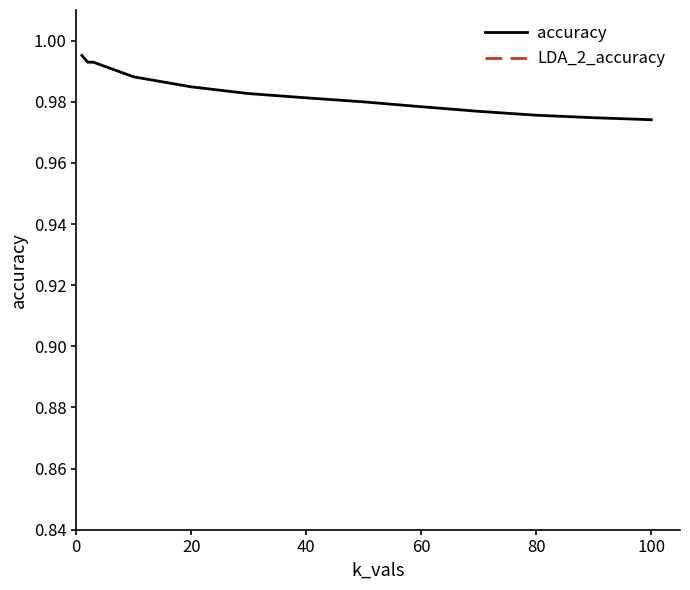

True or false: there are more than 0 points higher than both neighbors.

False